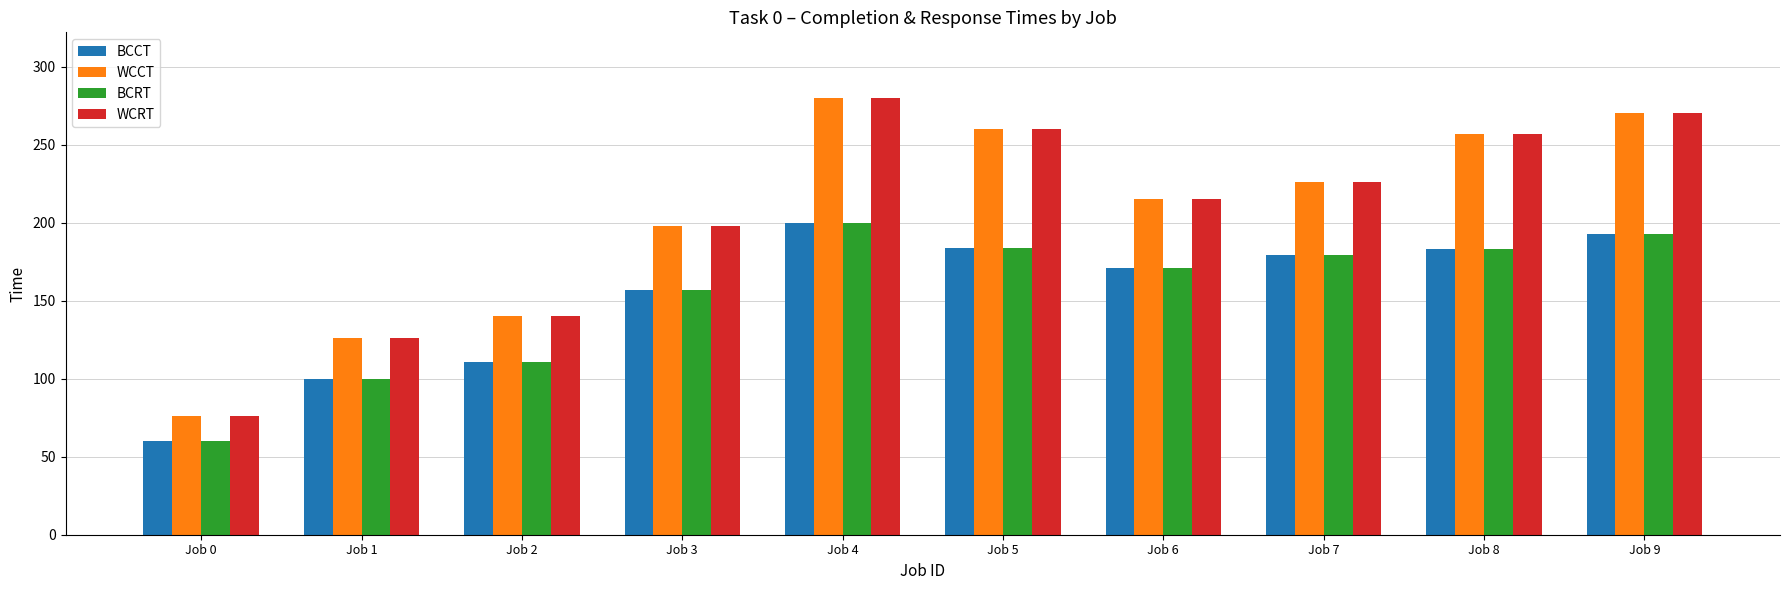

At how many categories does at least one series exceed 219?

5